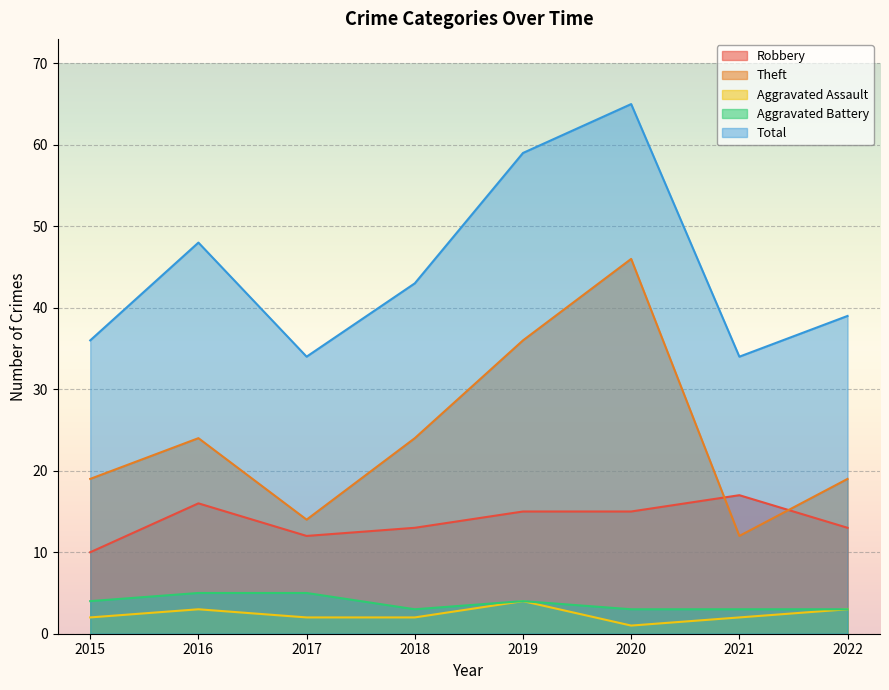

Which series changed the most between 2017 and 2020?

Theft